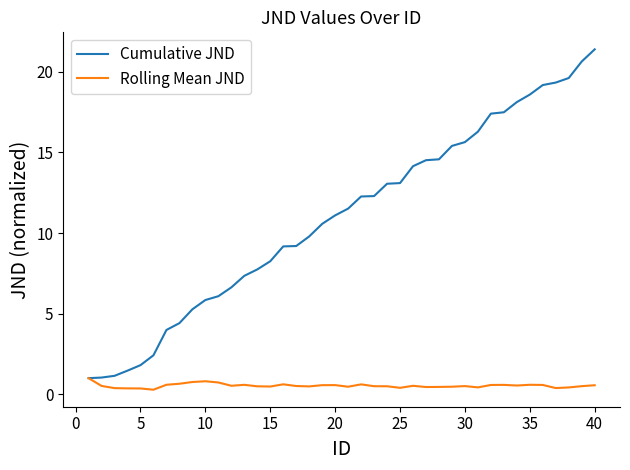

In Rolling Mean JND, how many points are lower than both neighbors (excluding endpoints)?

10